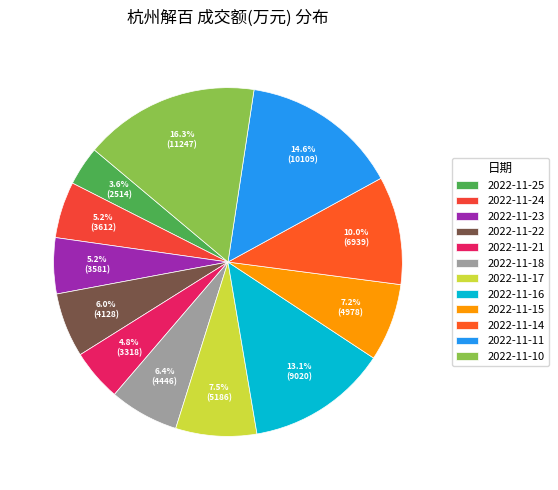

Rank the categories by value from highest to lowest.

2022-11-10, 2022-11-11, 2022-11-16, 2022-11-14, 2022-11-17, 2022-11-15, 2022-11-18, 2022-11-22, 2022-11-24, 2022-11-23, 2022-11-21, 2022-11-25